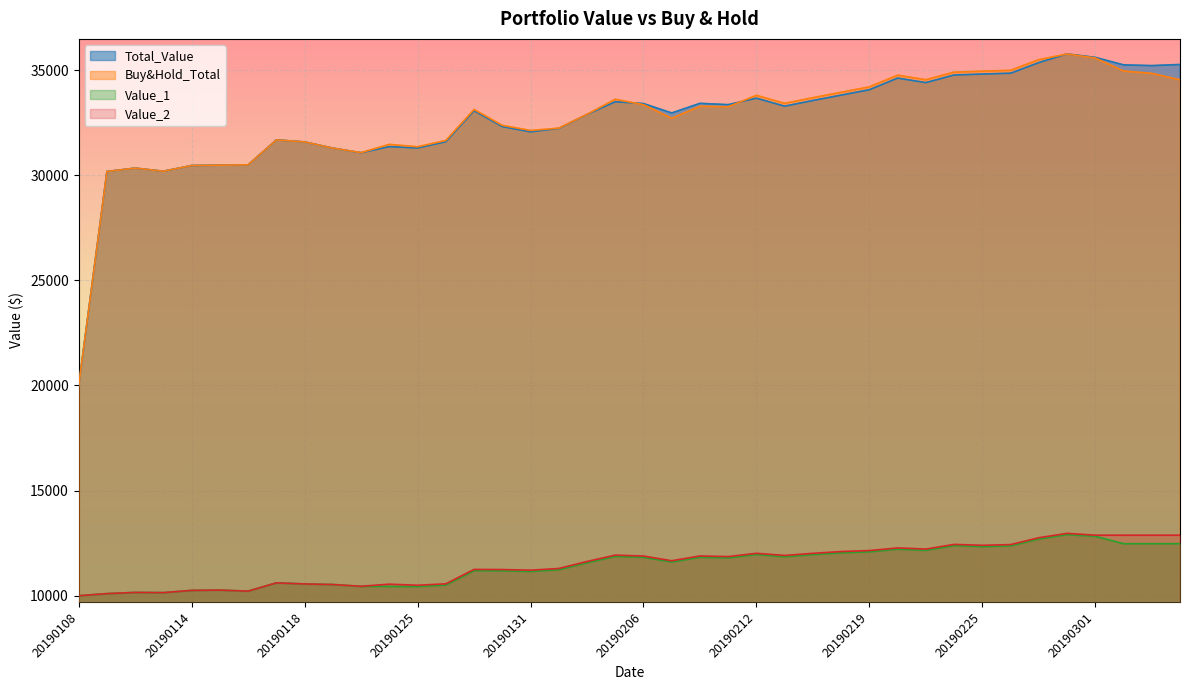

The Value_1 series shows 10608.2 at 20190117. True or false?

True